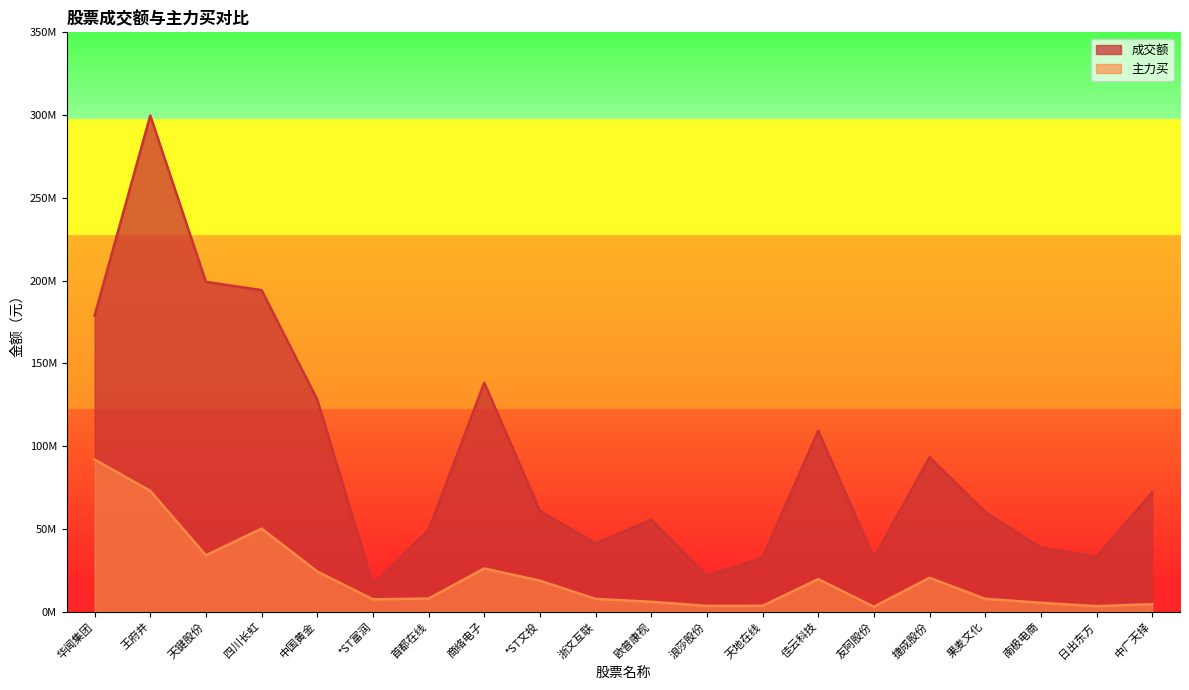

List the series in order of their overall mean, highest first.

成交额, 主力买